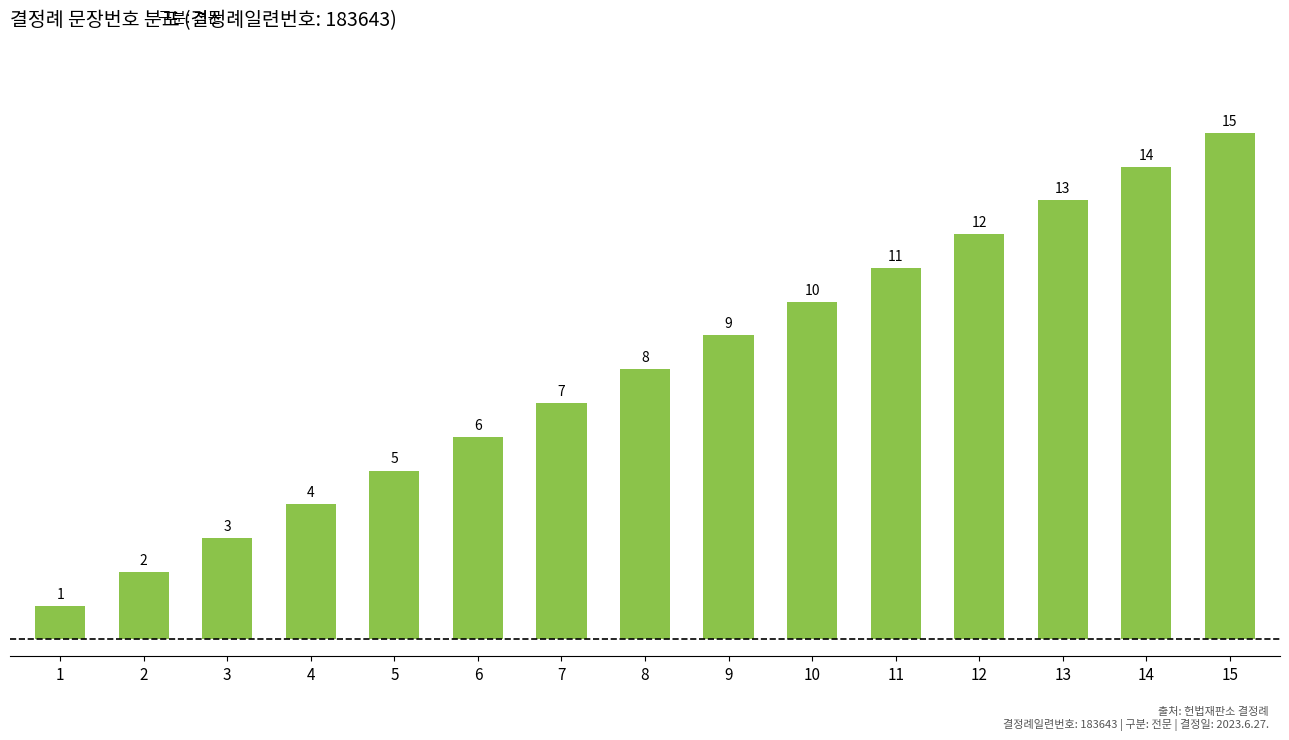

List the labels in order of value, smallest first.

1, 2, 3, 4, 5, 6, 7, 8, 9, 10, 11, 12, 13, 14, 15